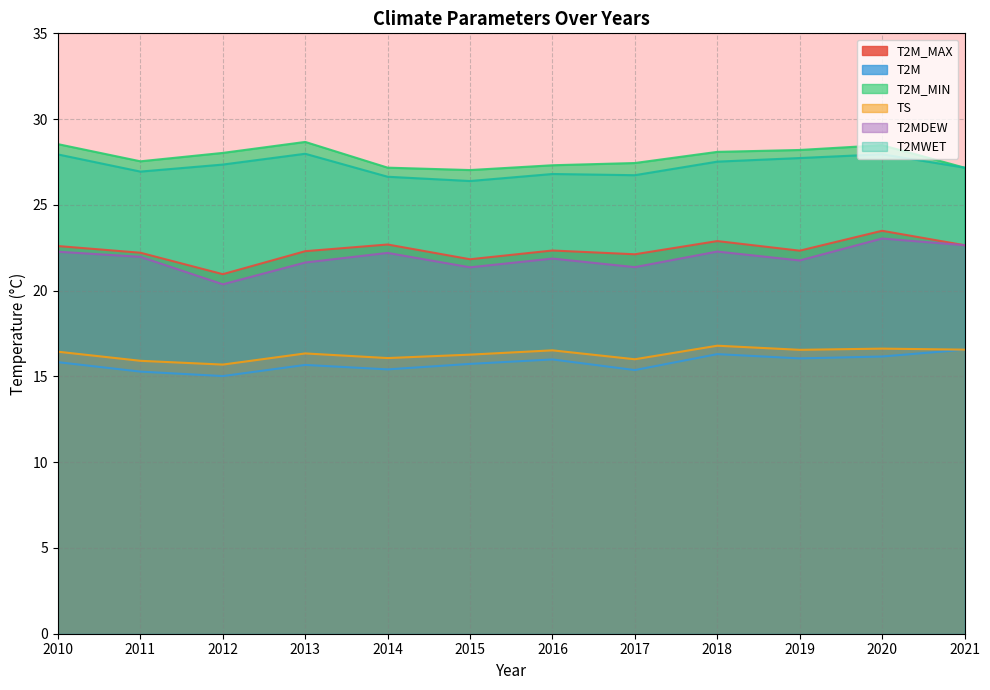

What is the average value of the T2M series?

15.8